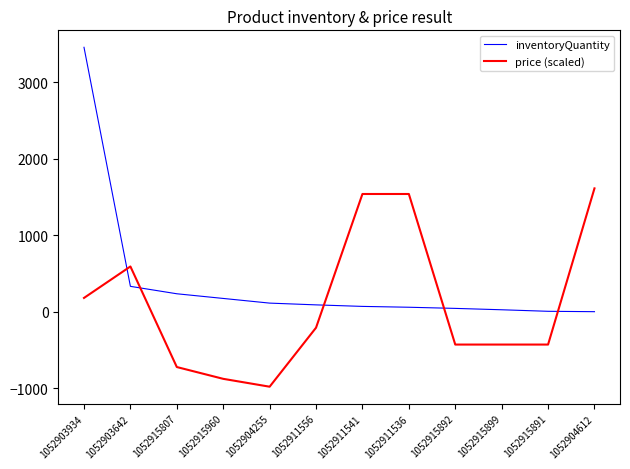

List the series in order of their peak value, highest first.

inventoryQuantity, price (scaled)